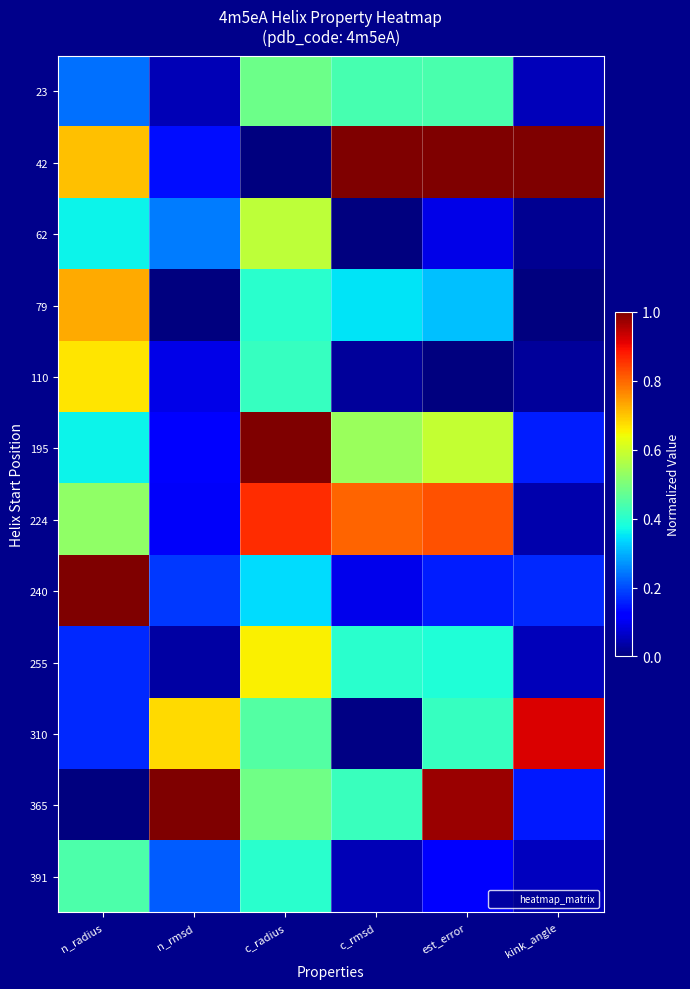

Count the number of data series in this chart.

12